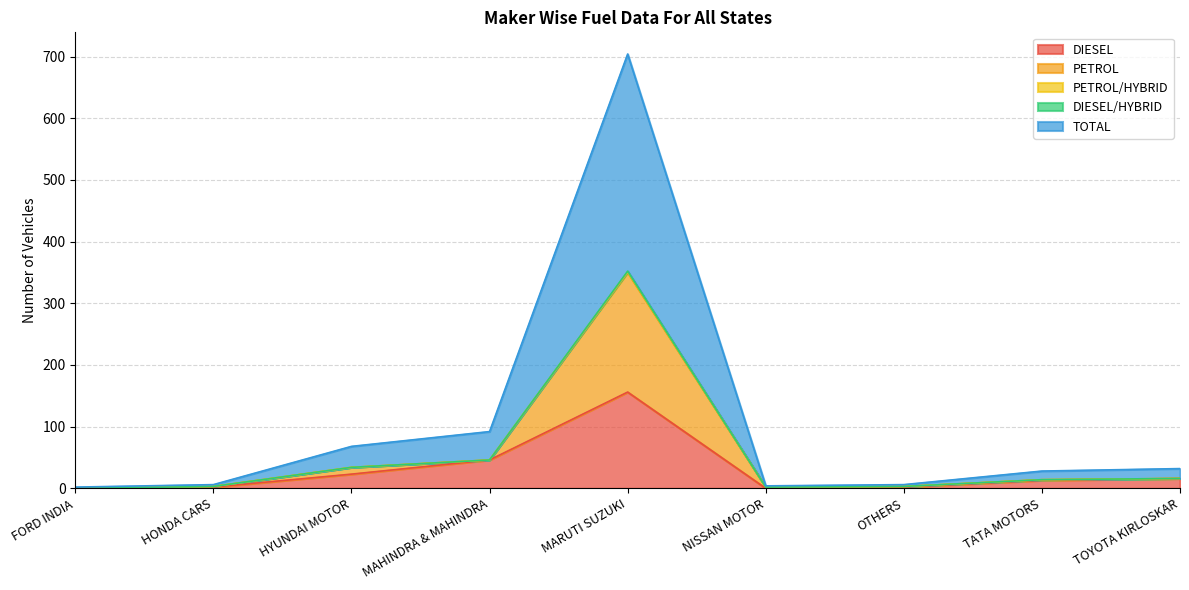

At which label does TOTAL reach its minimum?

FORD INDIA